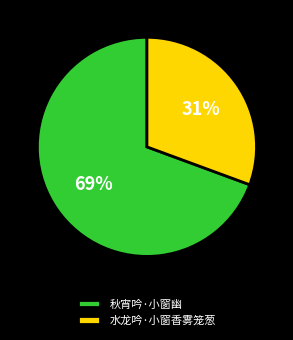

Which category accounts for the majority?

秋宵吟·小窗幽